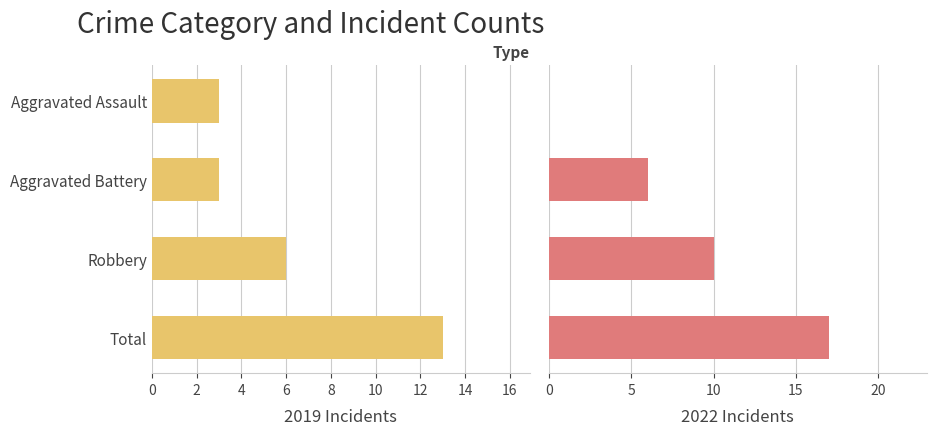

Reading left to right, extract all data points from this chart.

2019: 3	3	6	13
2022: 0	6	10	17